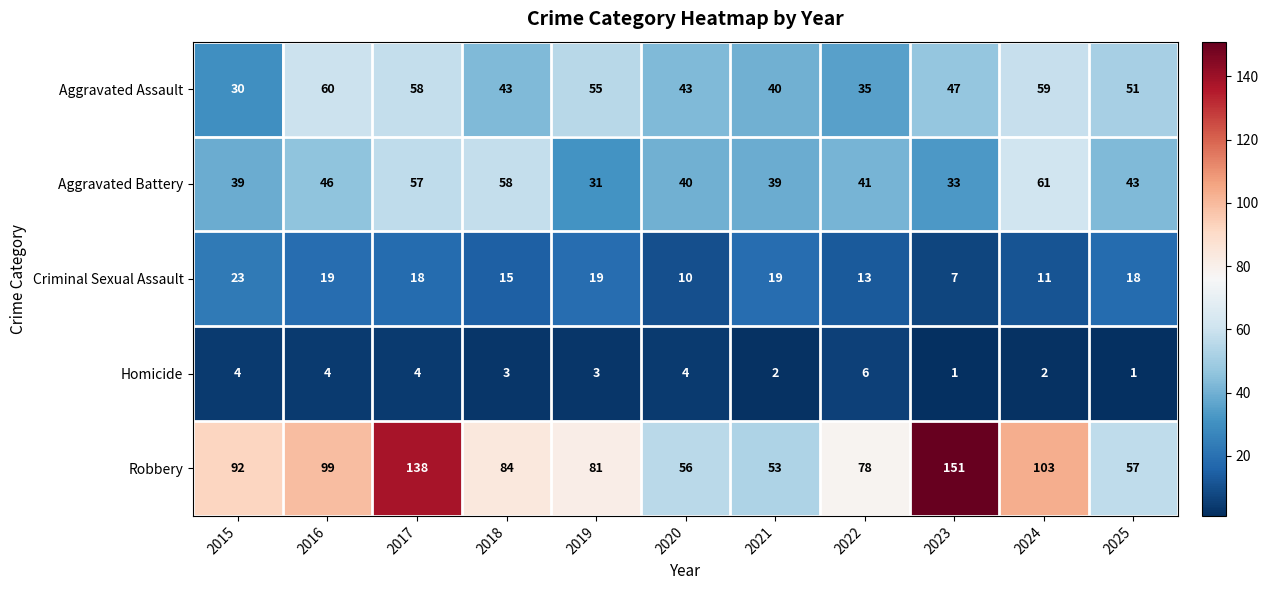

What is the approximate value of Homicide at 2018?

3